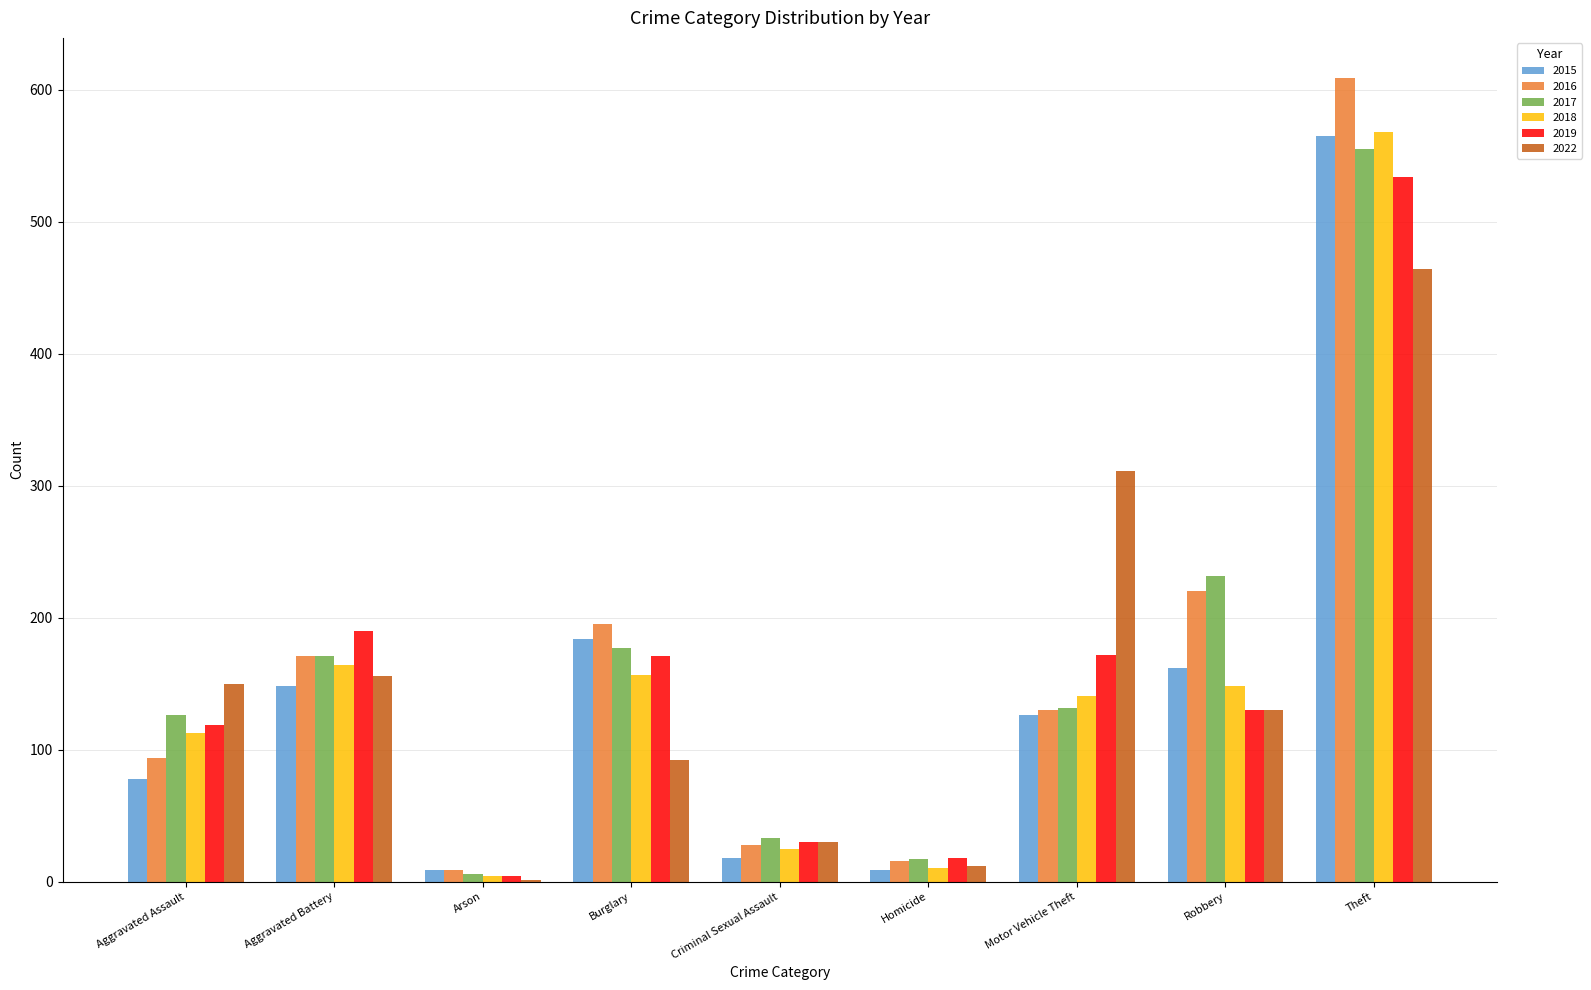

The 2016 series shows 171 at Aggravated Battery. True or false?

True